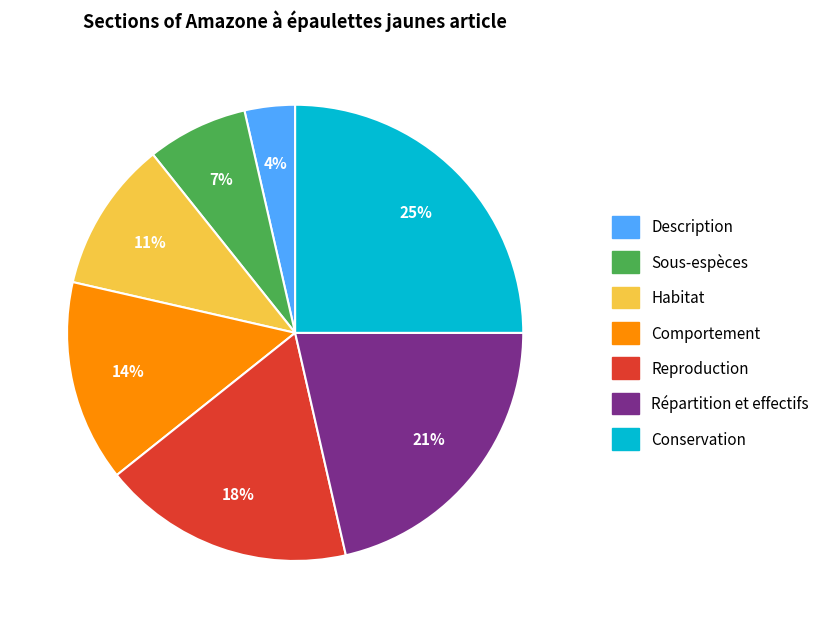

Does any single category account for the majority?

No